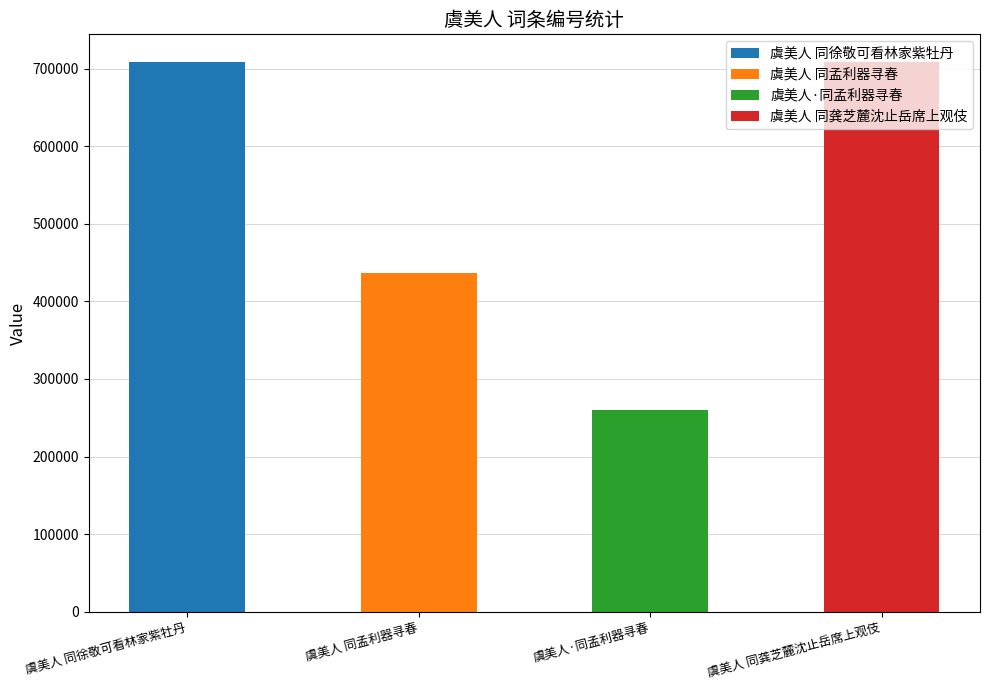

What is the maximum value shown in the chart?

708839